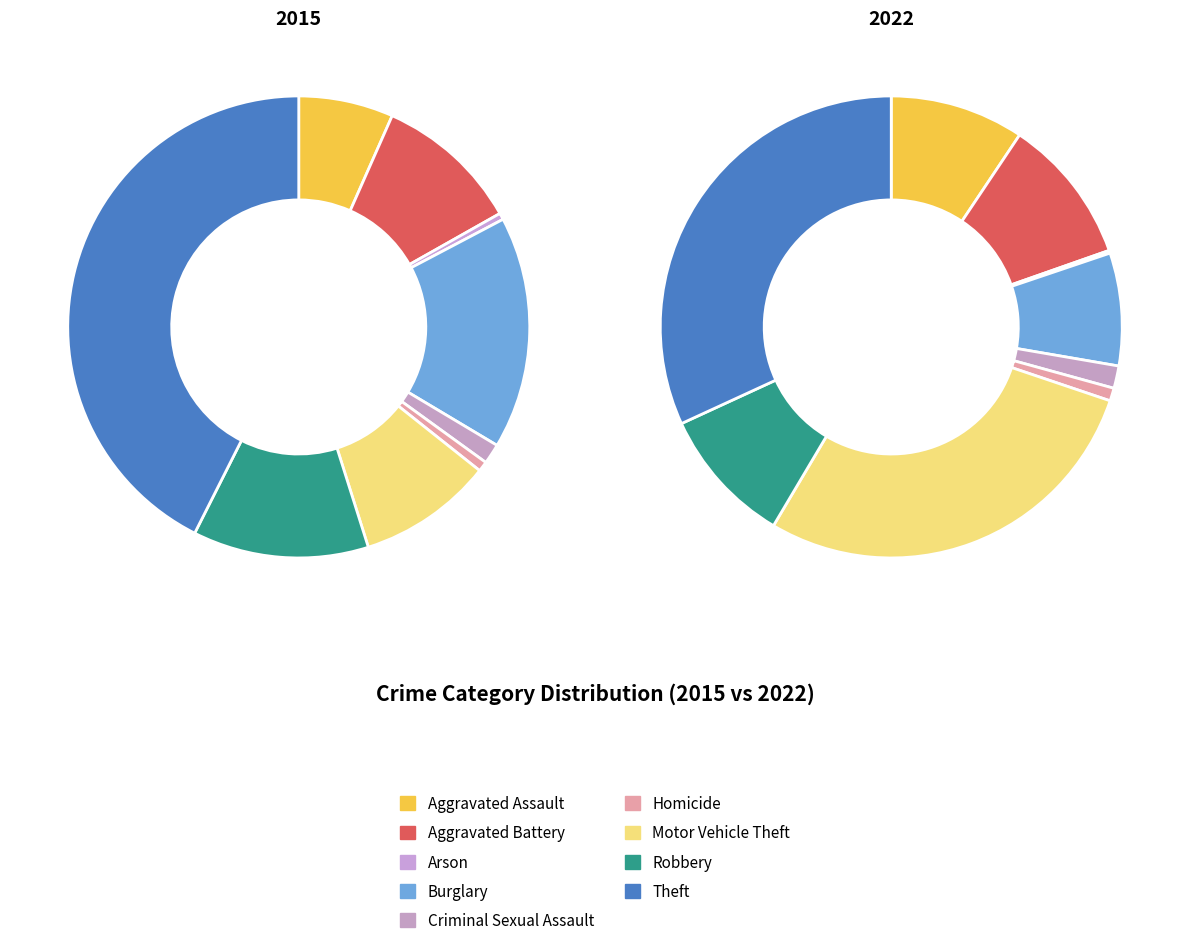

Which slice is the largest?

Theft